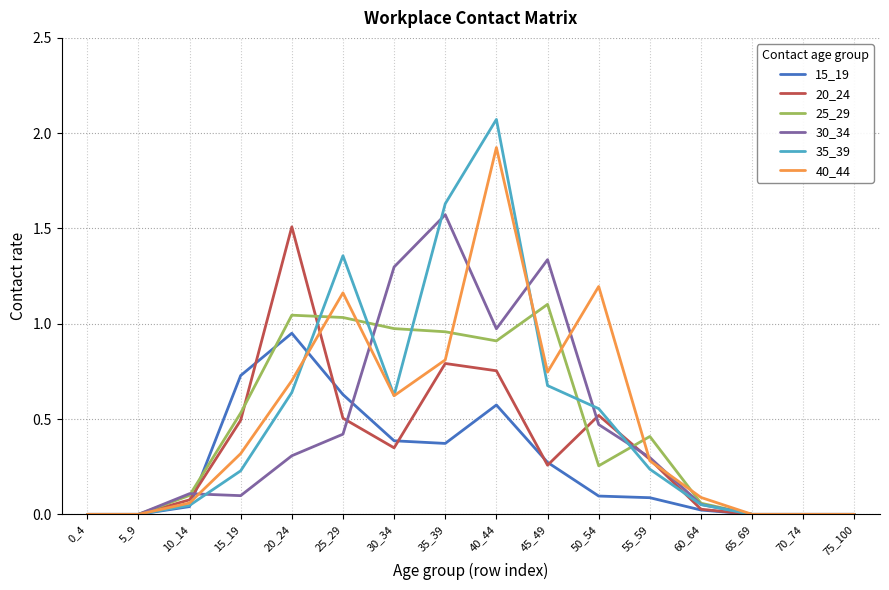

What is the total value across all series at 35_39?

6.1